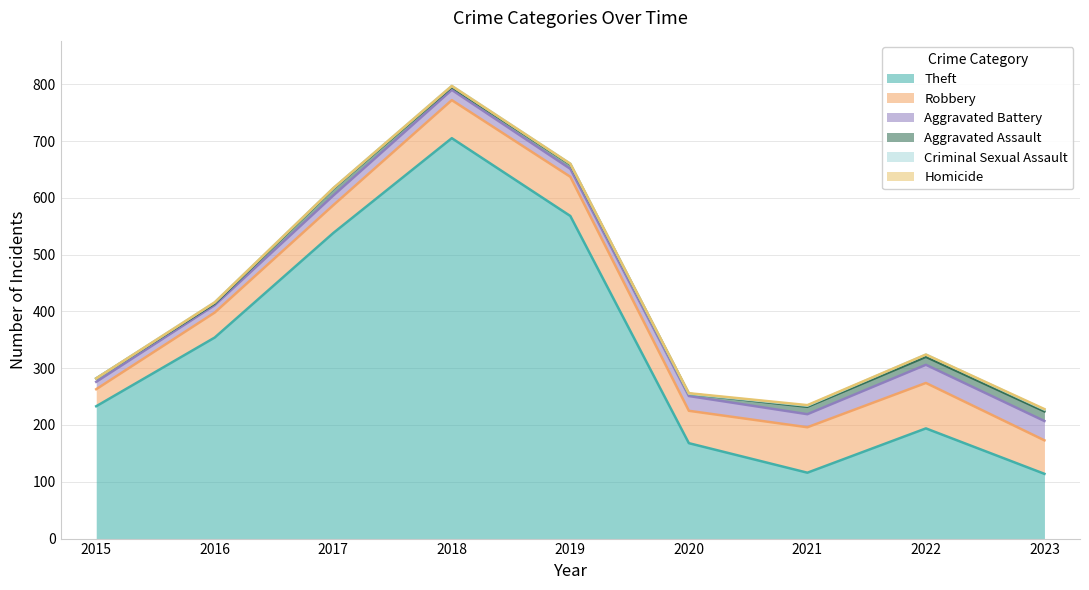

Which series has the widest spread of values?

Theft